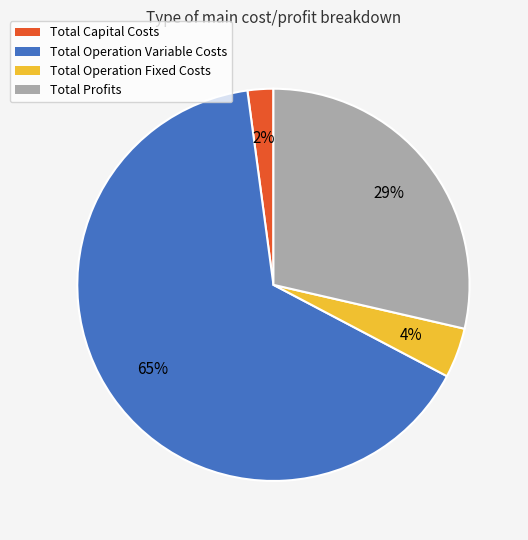

Between Total Profits and Total Capital Costs, which is larger?

Total Profits